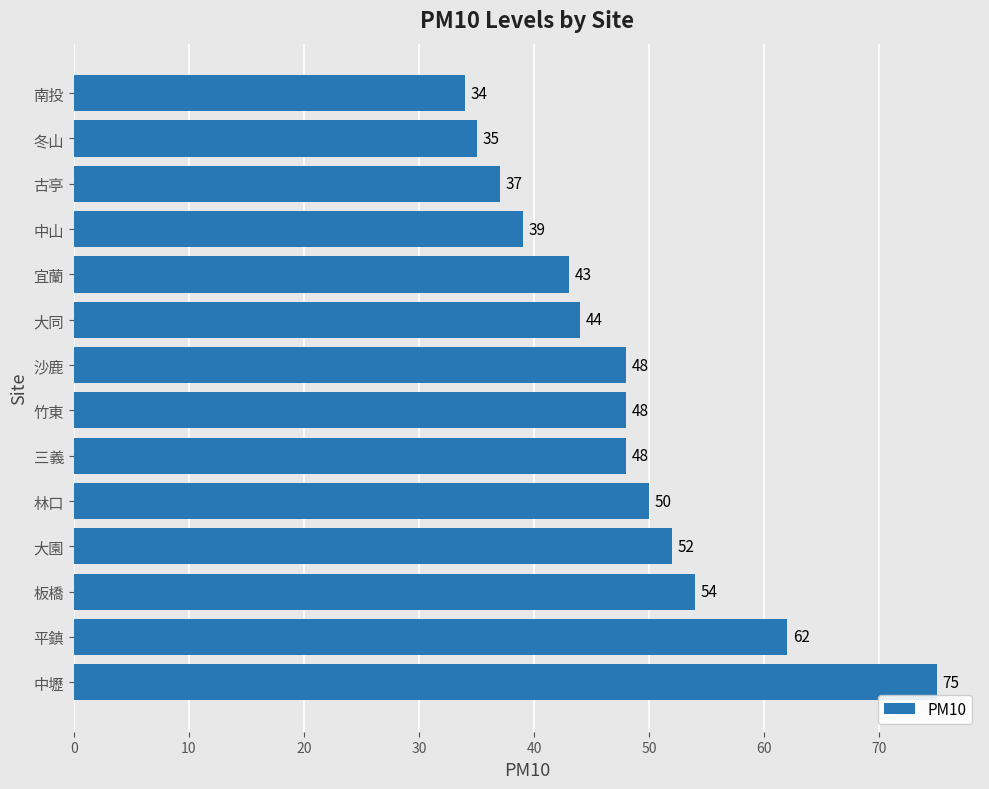

At which label is the value closest to 54?

板橋